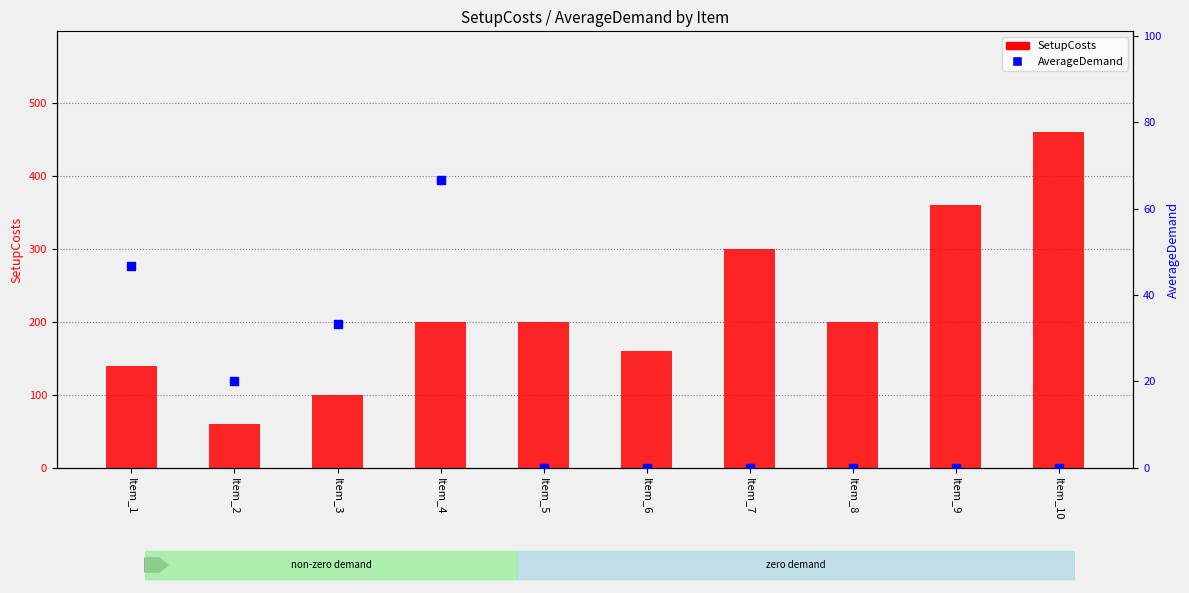

At which category is the sum across all series the highest?

Item_10